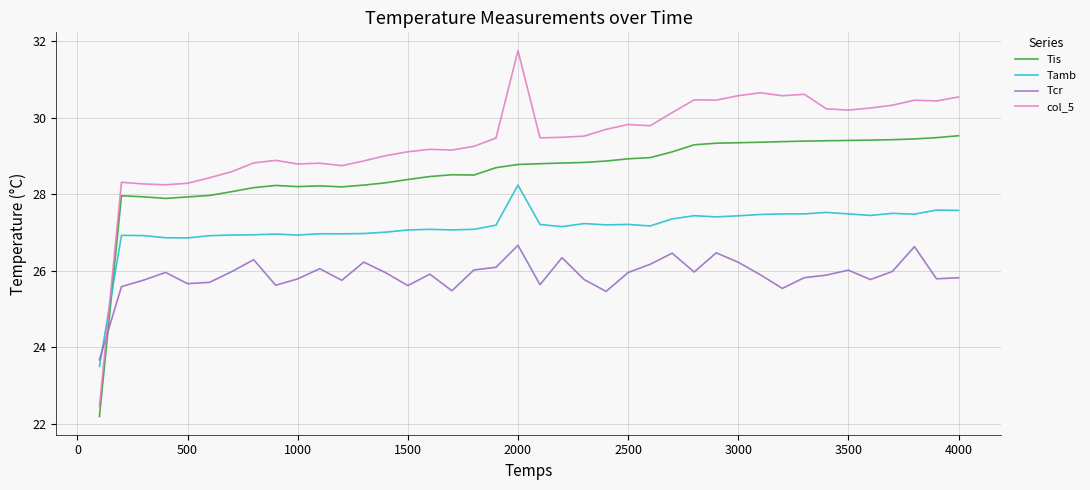

What is the difference between the maximum and minimum values in the Tis series?

7.3